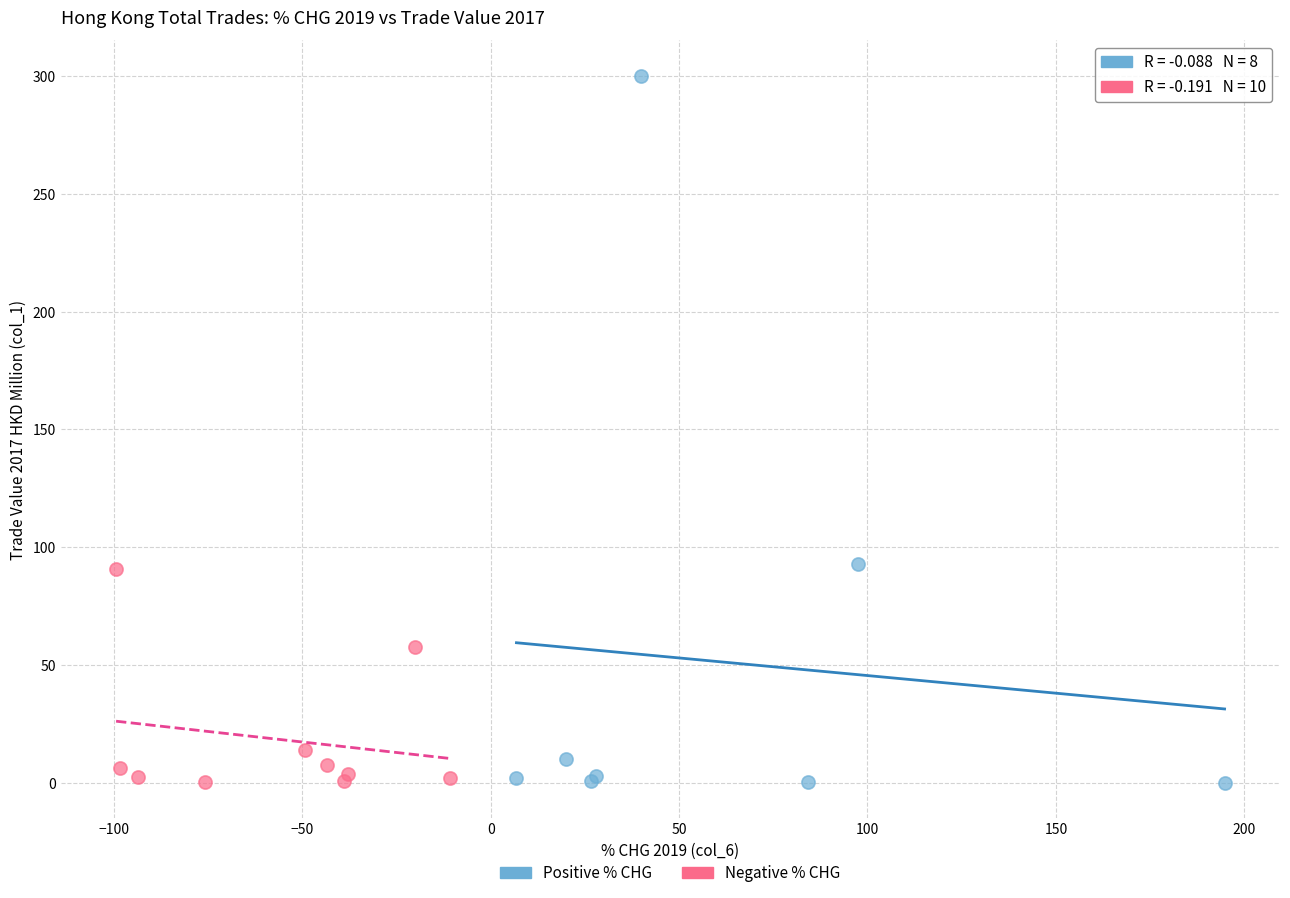

Which series has the largest Y range (max minus min)?

Positive % CHG